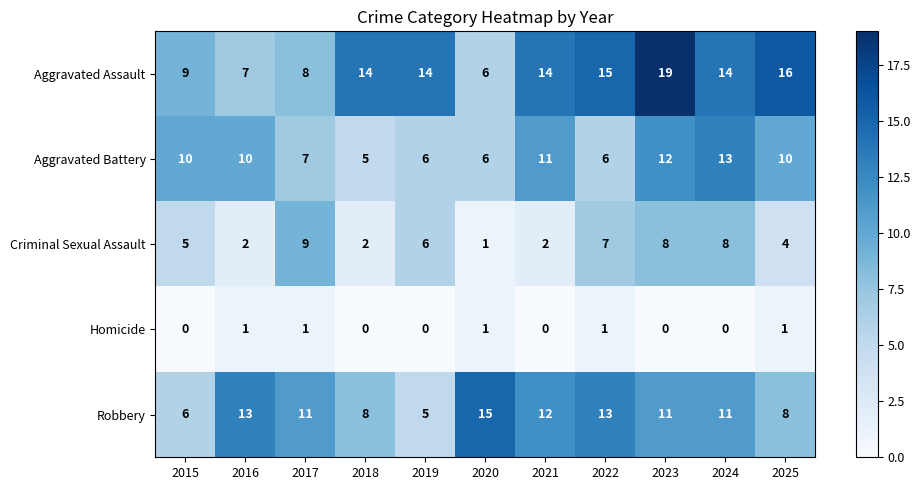

Is it true that Criminal Sexual Assault equals 10 at 2022?

False